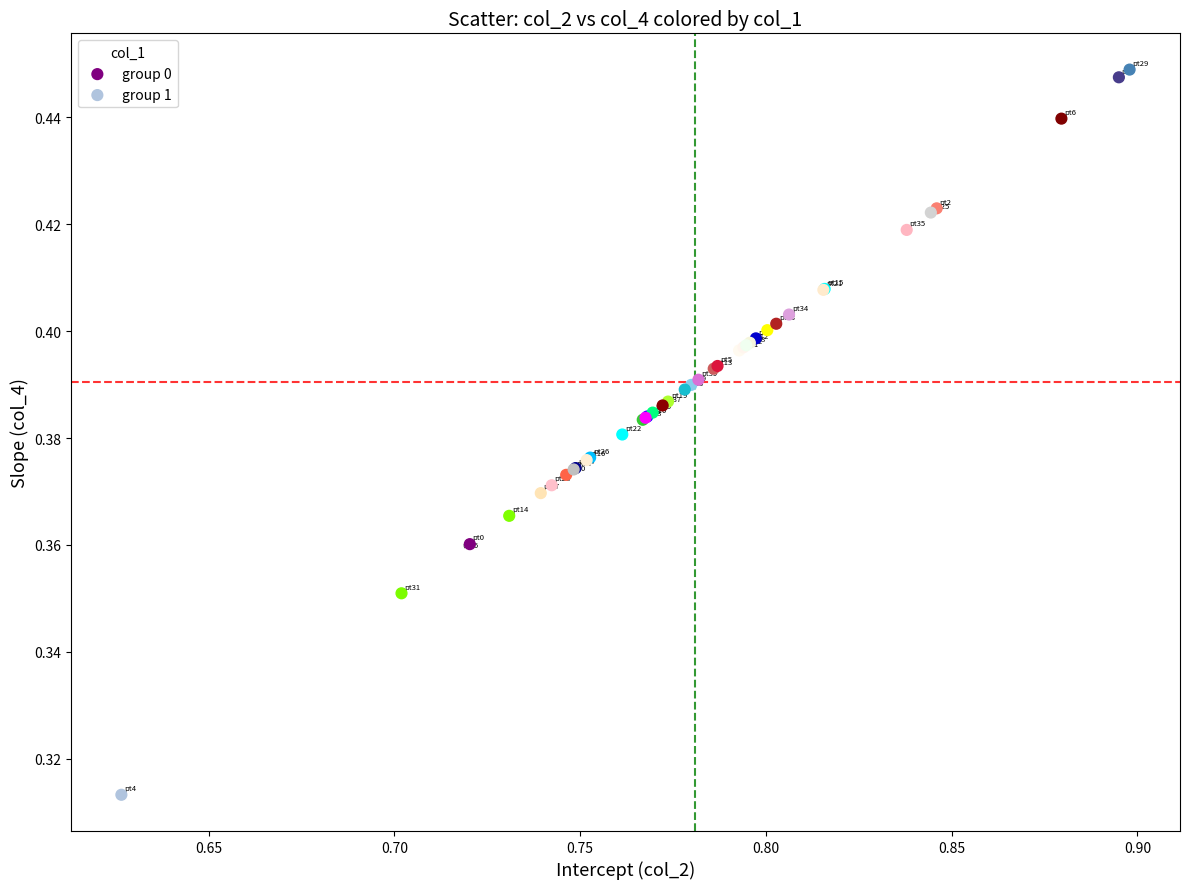

Which series has the widest spread of Y values?

group 0